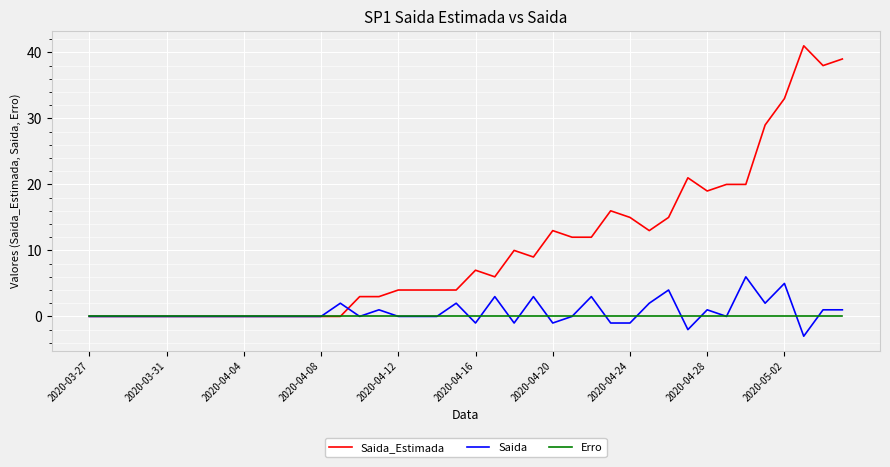

Which series has the largest total across all categories?

Saida_Estimada